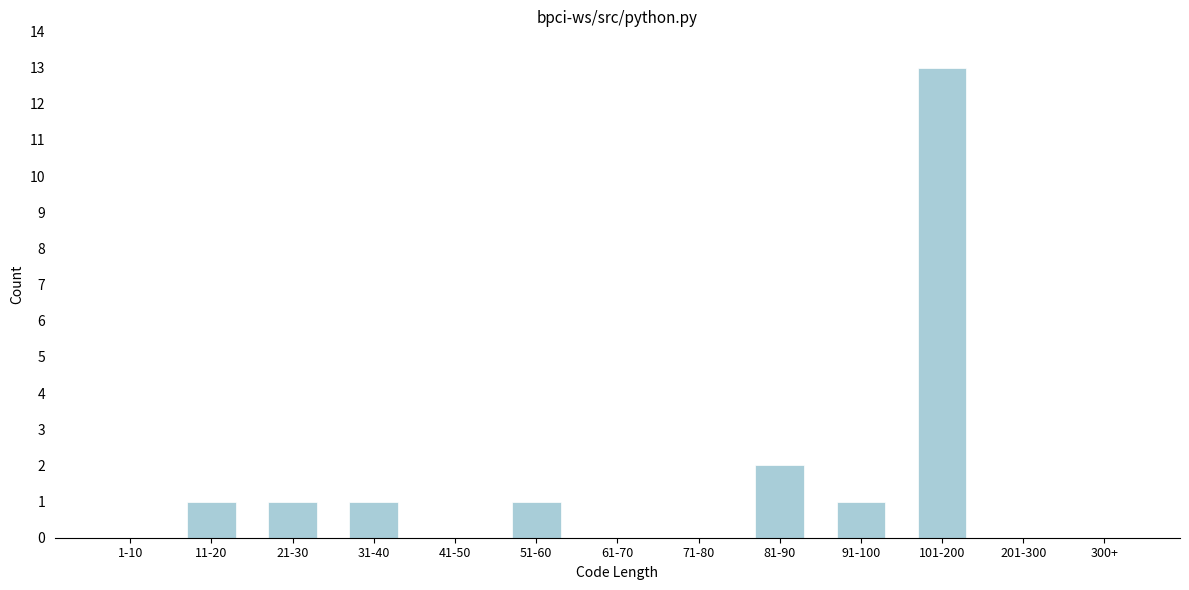

Reading right to left, transcribe all the data shown in this chart.

300+=0	201-300=0	101-200=13	91-100=1	81-90=2	71-80=0	61-70=0	51-60=1	41-50=0	31-40=1	21-30=1	11-20=1	1-10=0